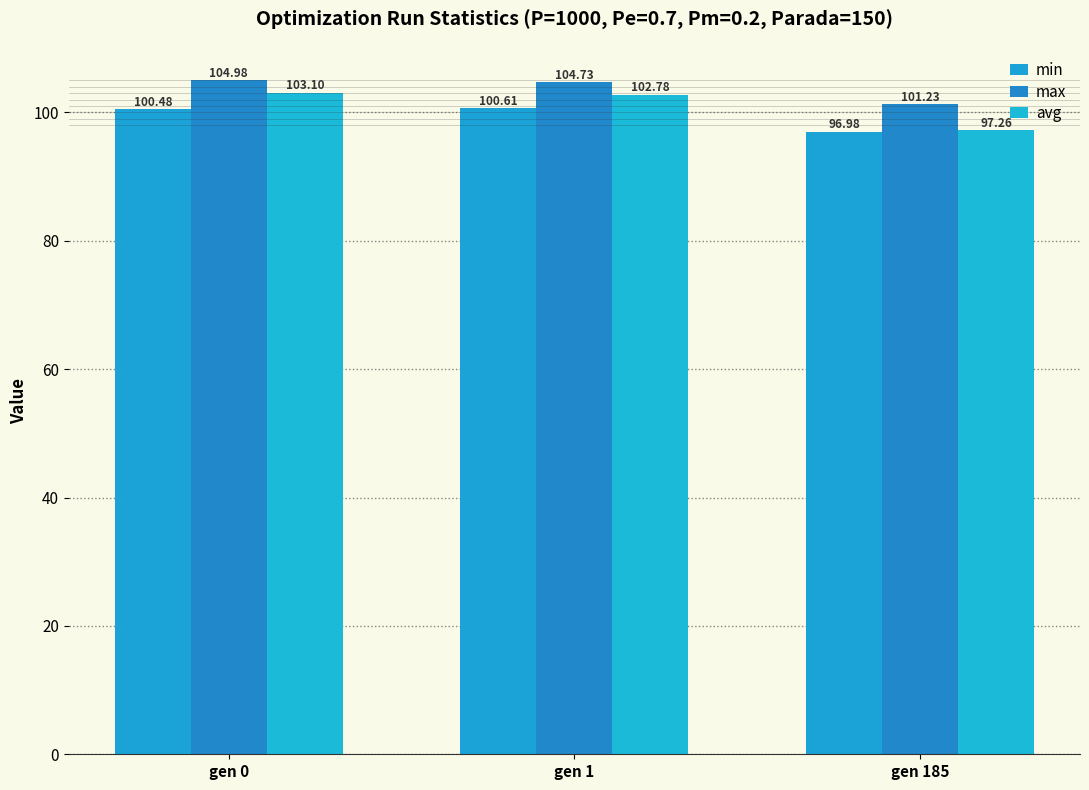

What is the sum of the min values at gen 1 and gen 0?

201.1